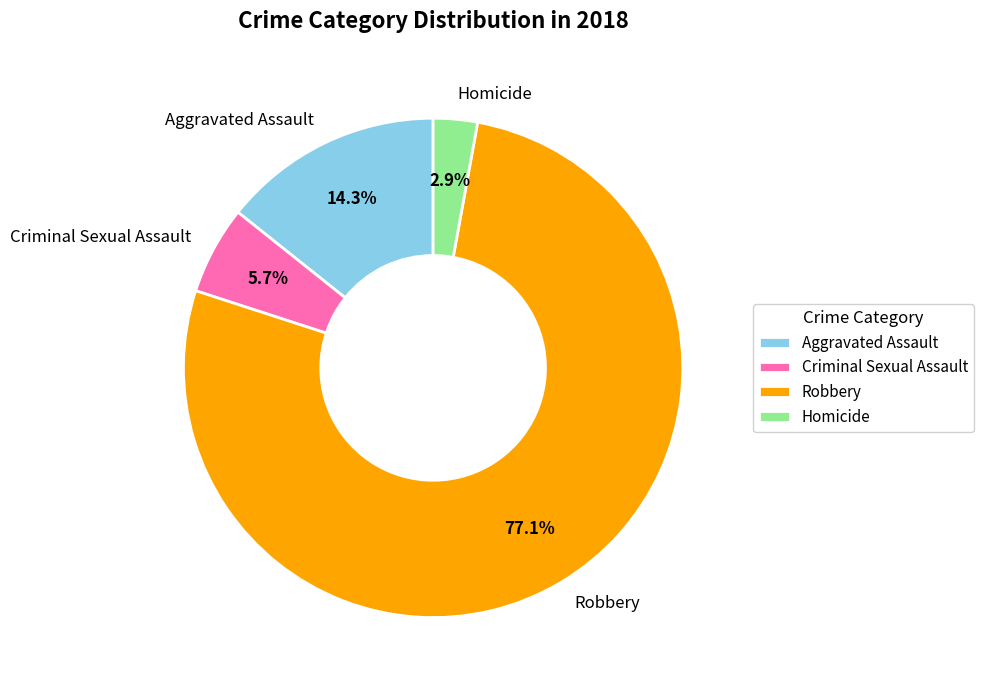

The Criminal Sexual Assault slice represents 11% of the pie. True or false?

False